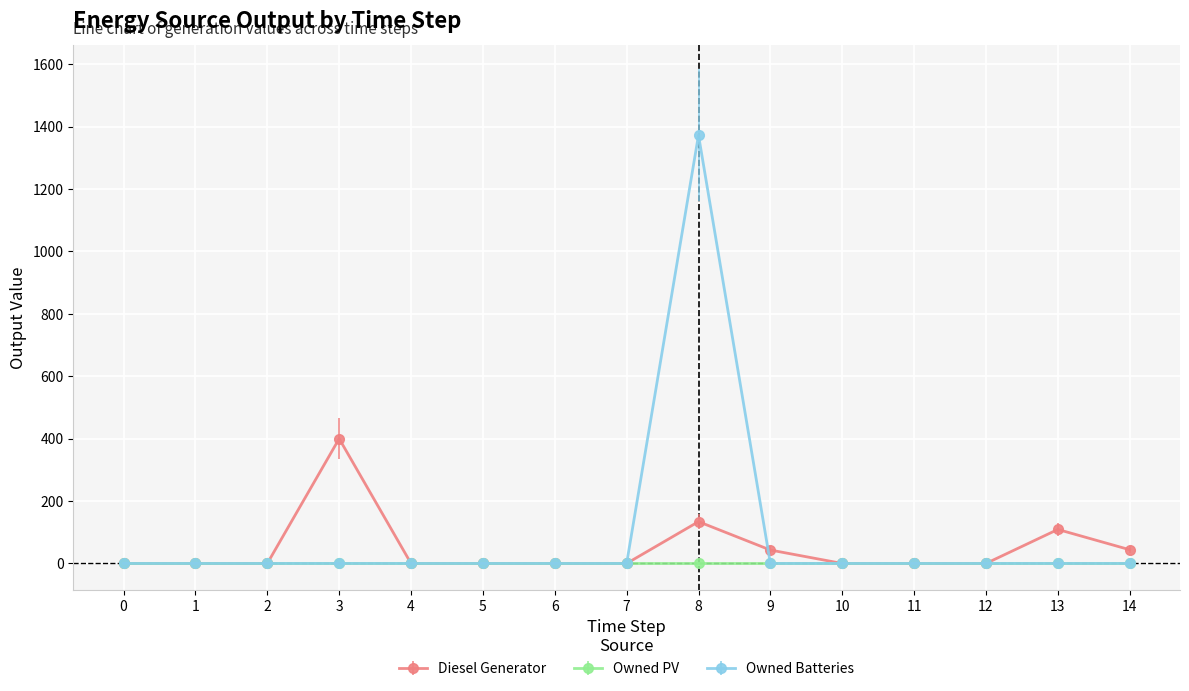

Which category has the highest value across all series?

8